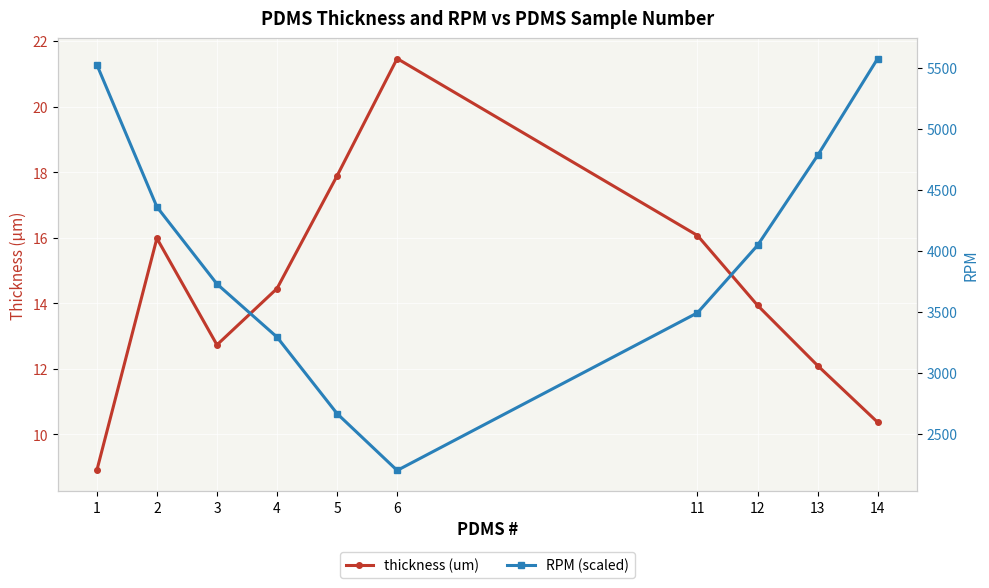

What is the value of the thickness (um) point at the 8th from the left?

13.9